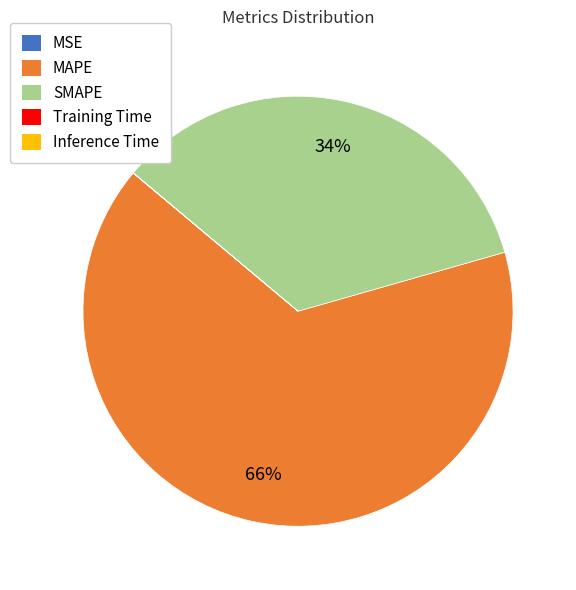

Which category has the biggest portion of the pie?

MAPE